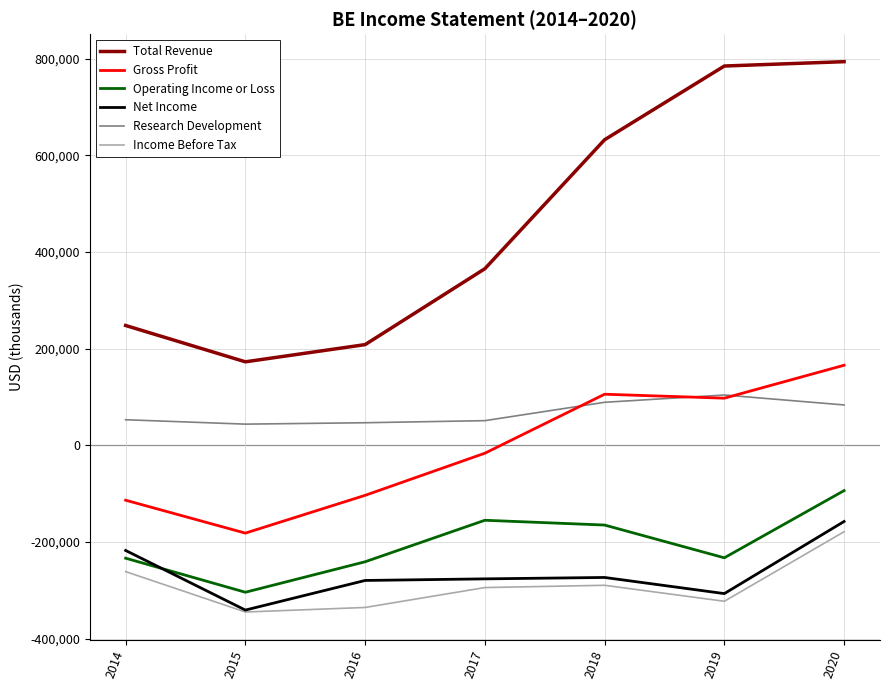

Which series has the largest range (max minus min)?

Total Revenue